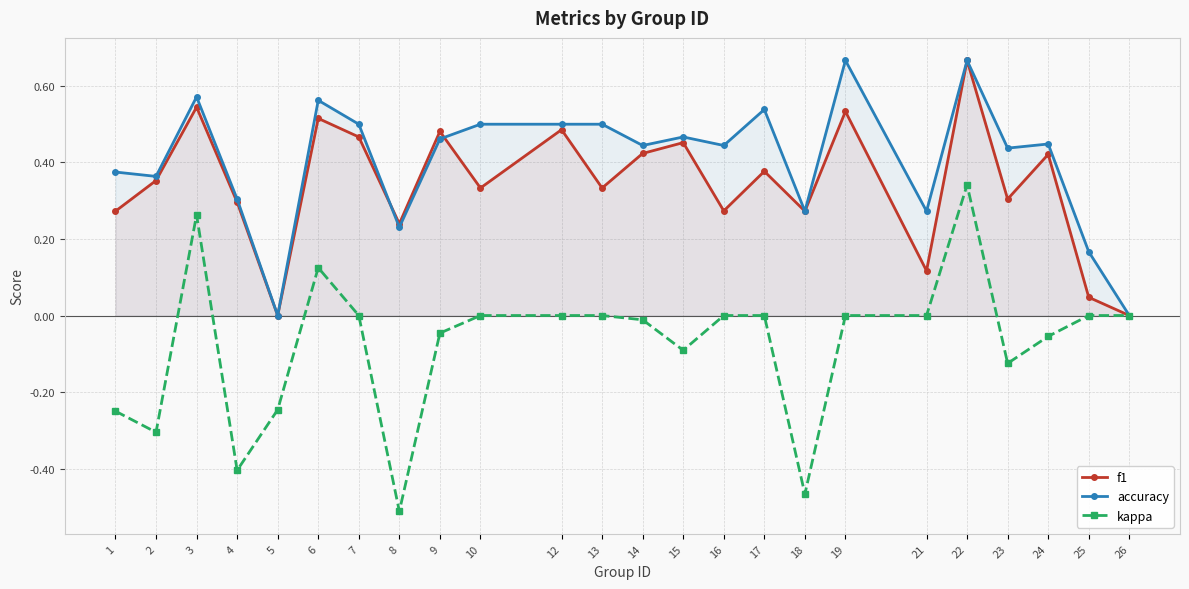

Does the chart display data point markers on the line(s)?

Yes